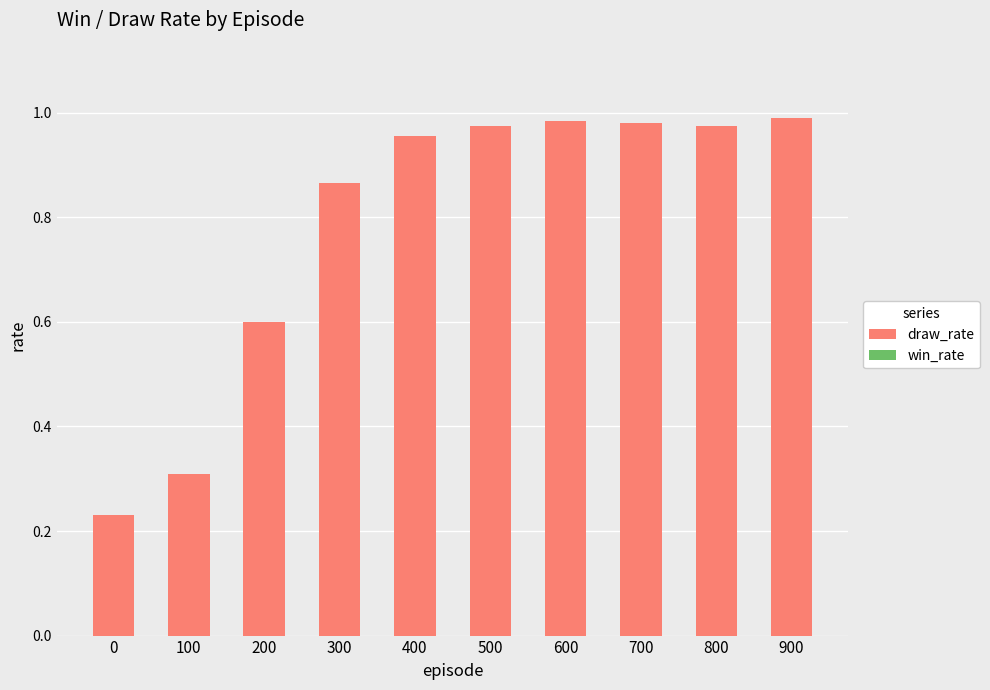

True or false: the data shows 0.3 at 100.

True